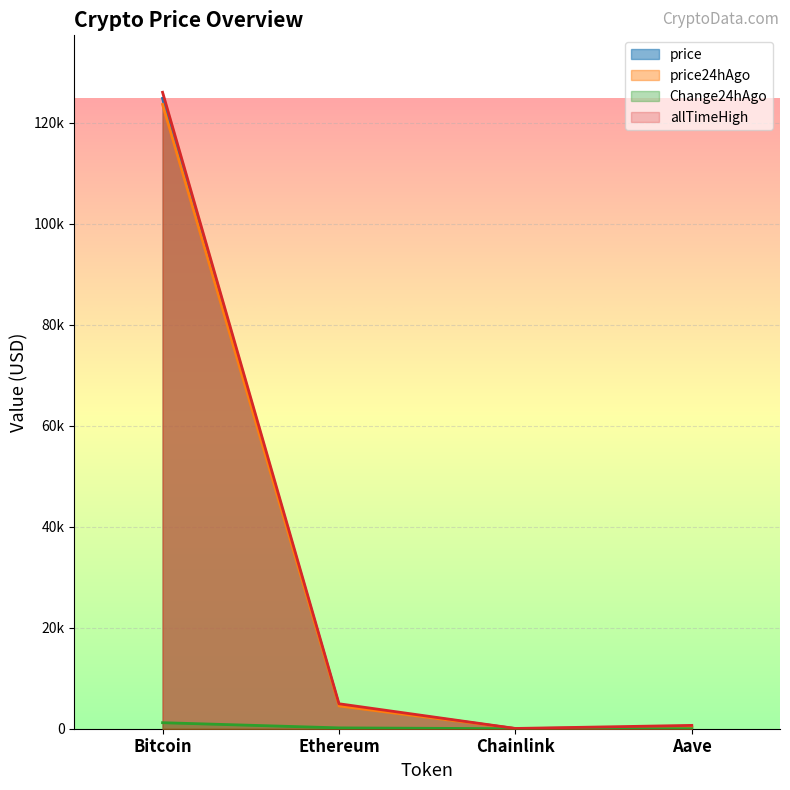

What are all the series names shown in the legend?

price, price24hAgo, Change24hAgo, allTimeHigh